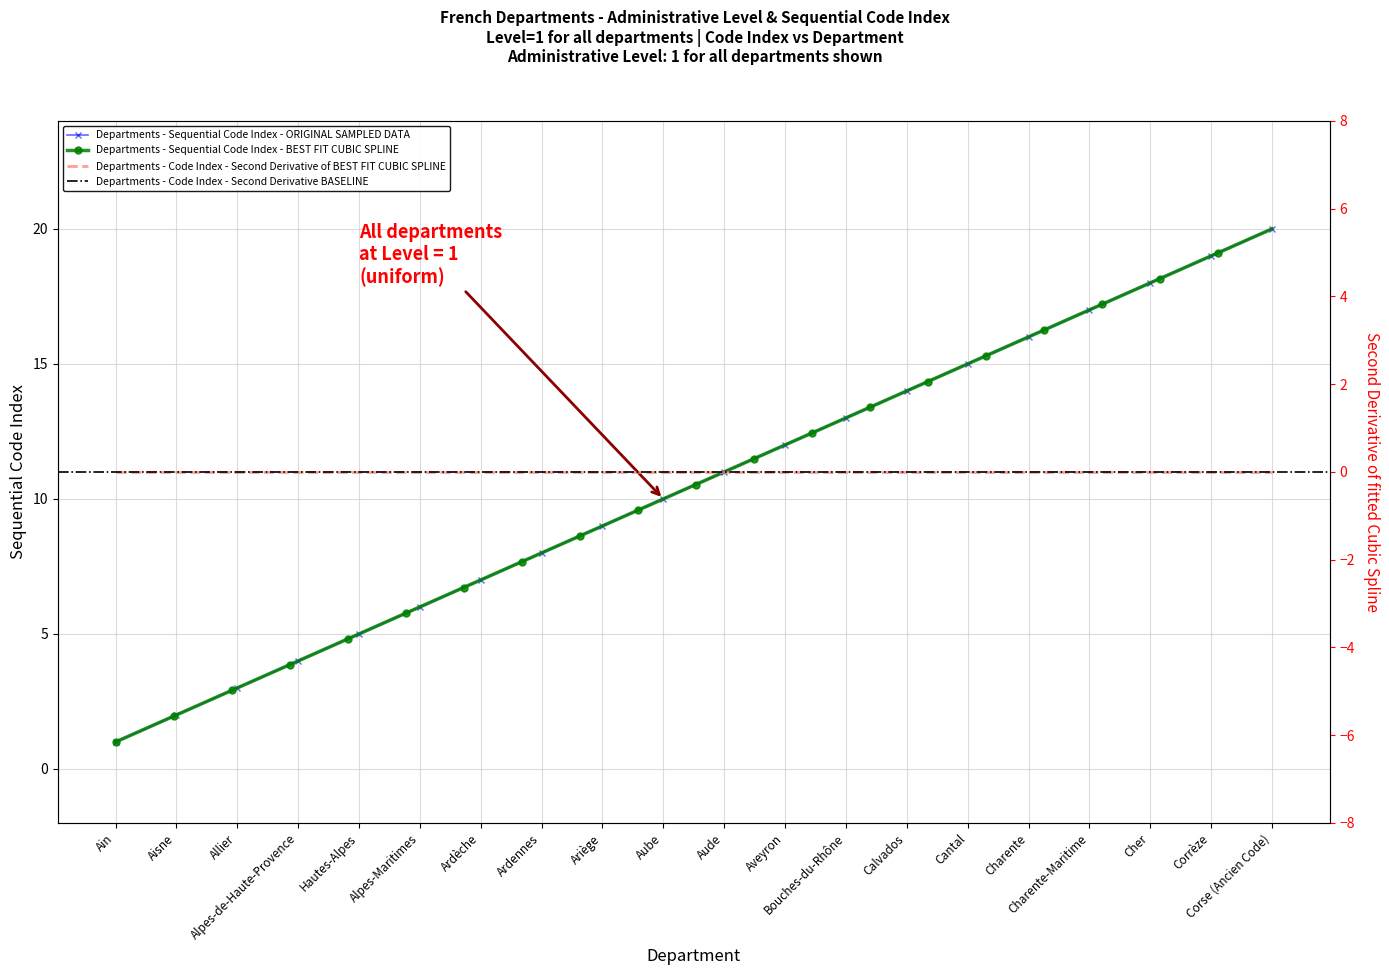

Rank the categories by value from lowest to highest.

Ain, Aisne, Allier, Alpes-de-Haute-Provence, Hautes-Alpes, Alpes-Maritimes, Ardèche, Ardennes, Ariège, Aube, Aude, Aveyron, Bouches-du-Rhône, Calvados, Cantal, Charente, Charente-Maritime, Cher, Corrèze, Corse (Ancien Code)